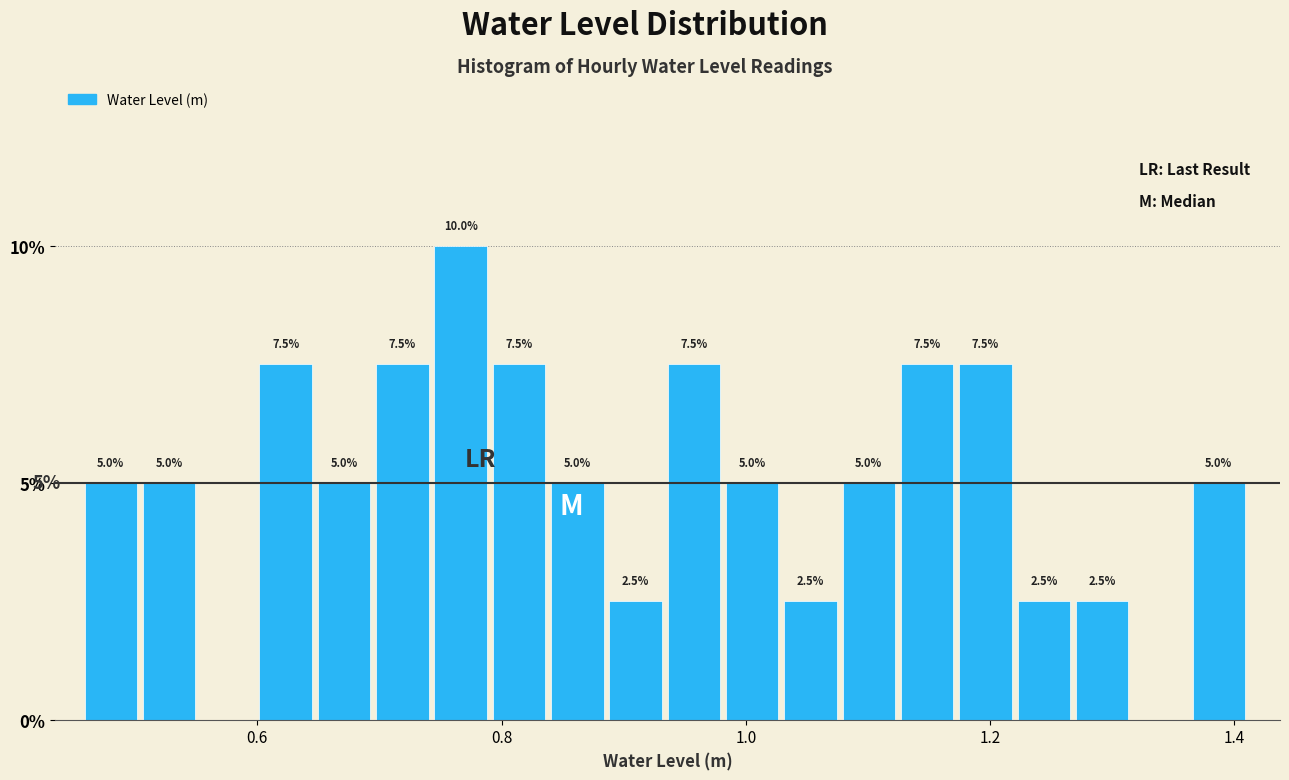

Read against the x-axis, roughly where is the centre of the tallest bar?

0.76